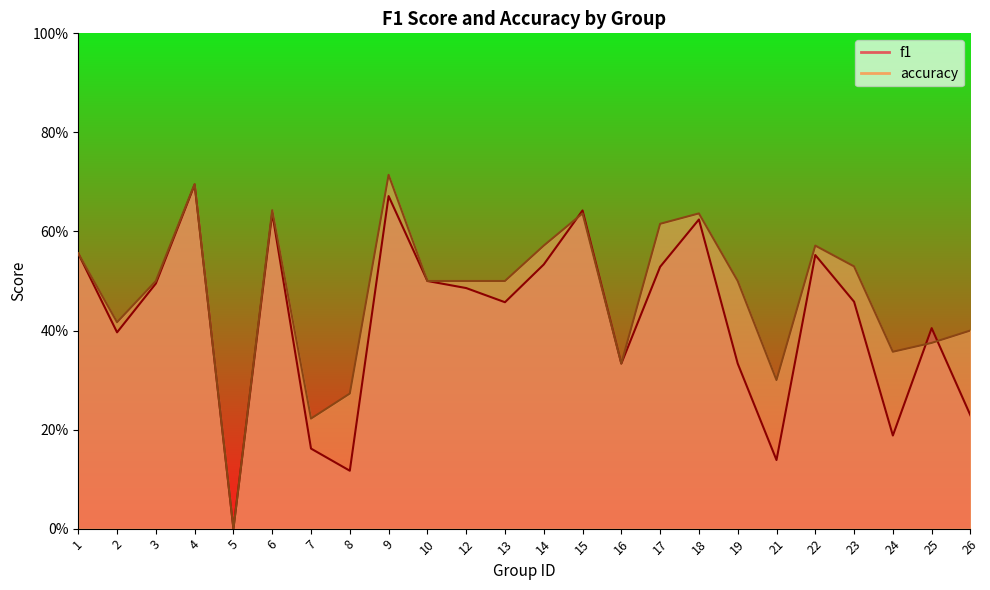

Reading left to right, list all the values displayed in this chart.

f1: 1=0.6	2=0.4	3=0.5	4=0.7	5=0.0	6=0.6	7=0.2	8=0.1	9=0.7	10=0.5	12=0.5	13=0.5	14=0.5	15=0.6	16=0.3	17=0.5	18=0.6	19=0.3	21=0.1	22=0.6	23=0.5	24=0.2	25=0.4	26=0.2
accuracy: 1=0.6	2=0.4	3=0.5	4=0.7	5=0.0	6=0.6	7=0.2	8=0.3	9=0.7	10=0.5	12=0.5	13=0.5	14=0.6	15=0.6	16=0.3	17=0.6	18=0.6	19=0.5	21=0.3	22=0.6	23=0.5	24=0.4	25=0.4	26=0.4